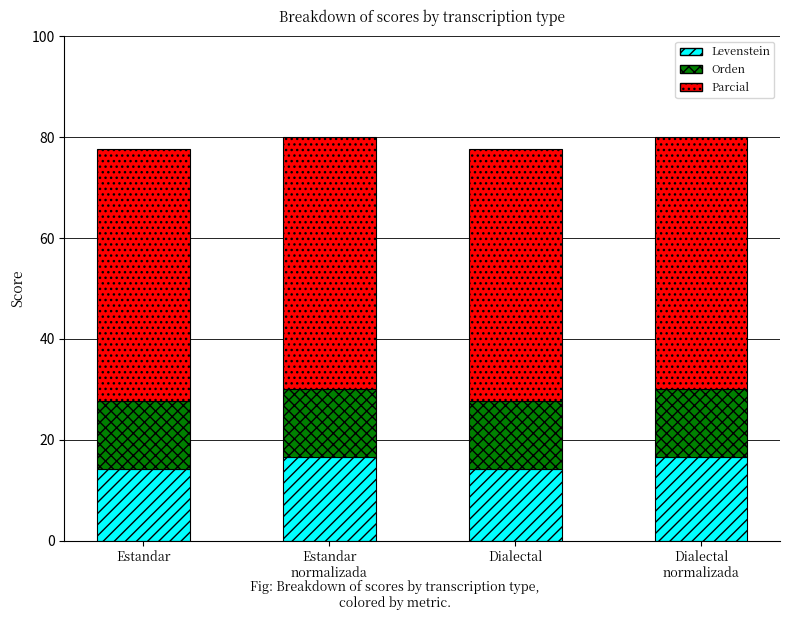

What is the total value across all series at Dialectal?

77.6